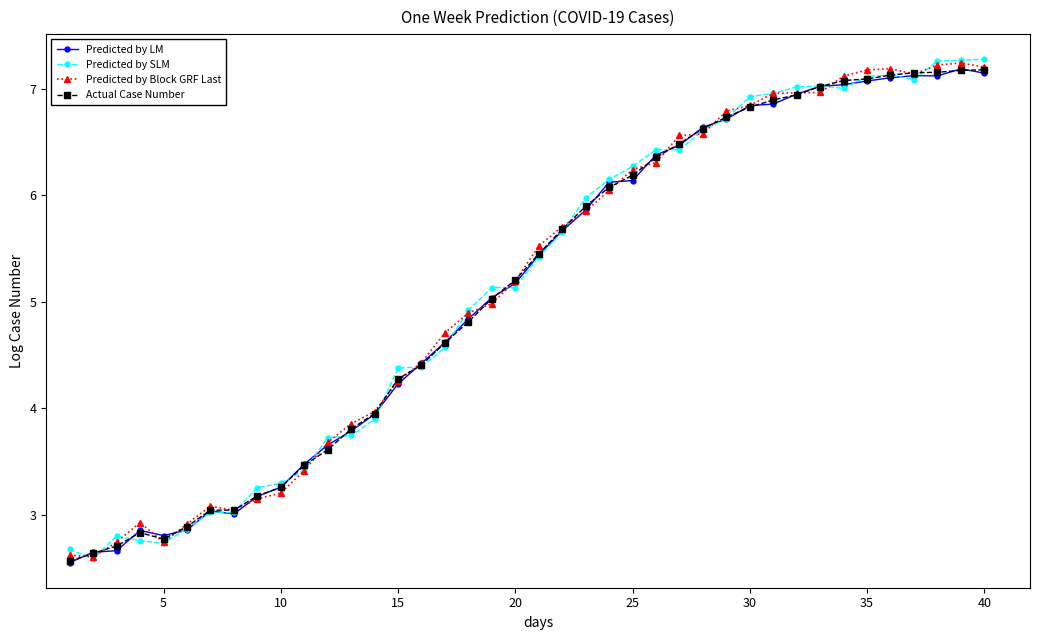

What is the lowest value of the Actual Case Number series?

2.6